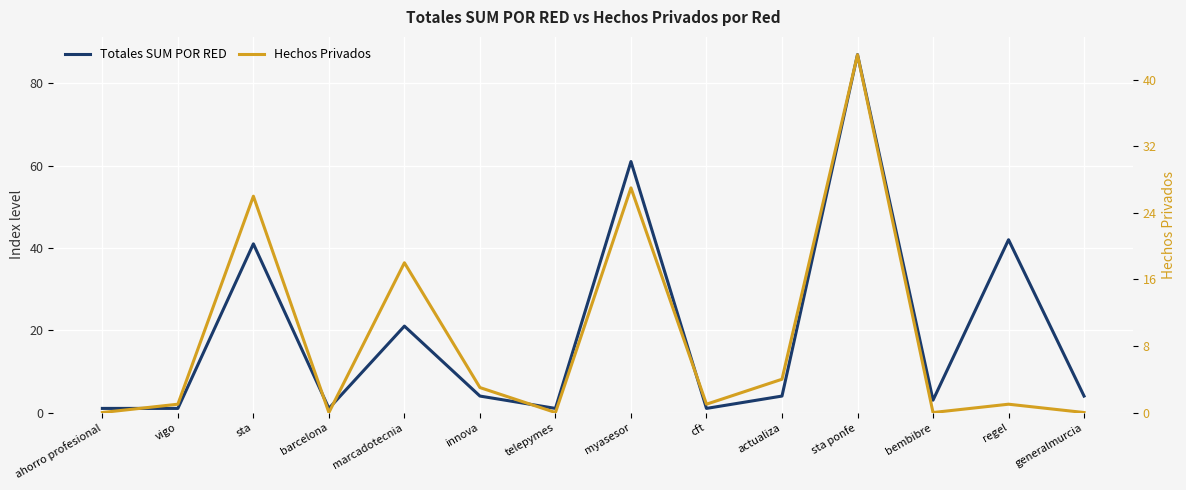

How many data points in Hechos Privados are above 1?

6